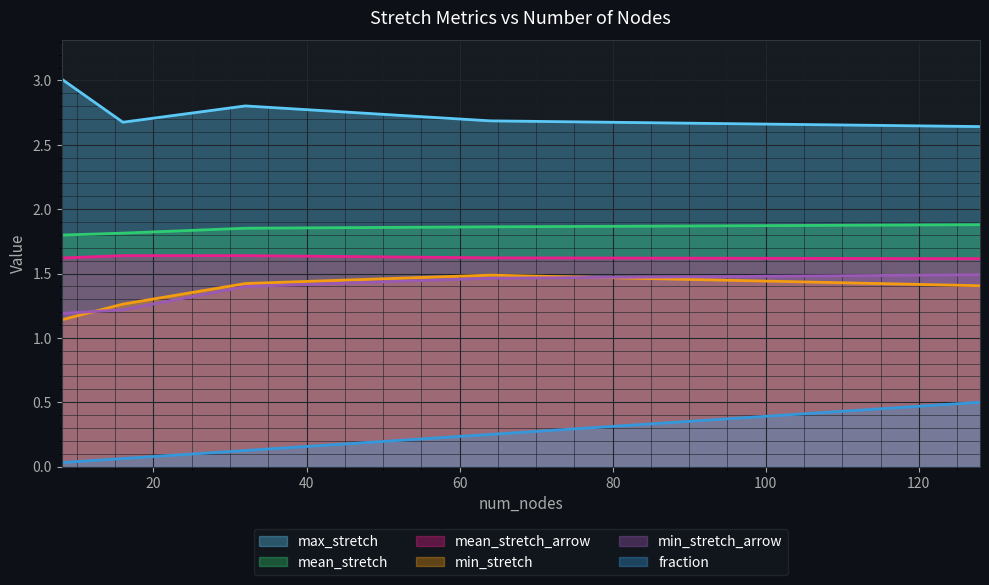

How many series are shown in this chart?

6